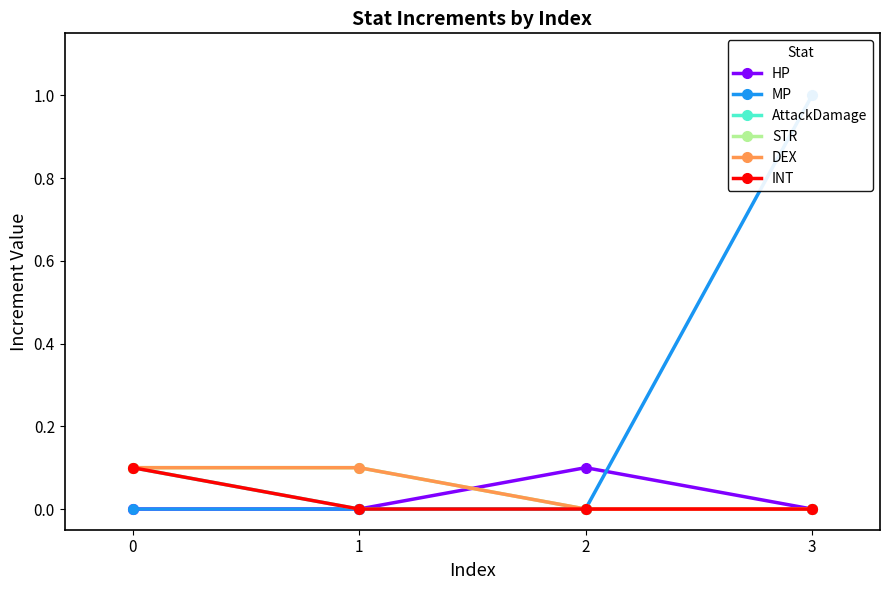

What is the difference between the second highest and minimum values in the DEX series?

0.1